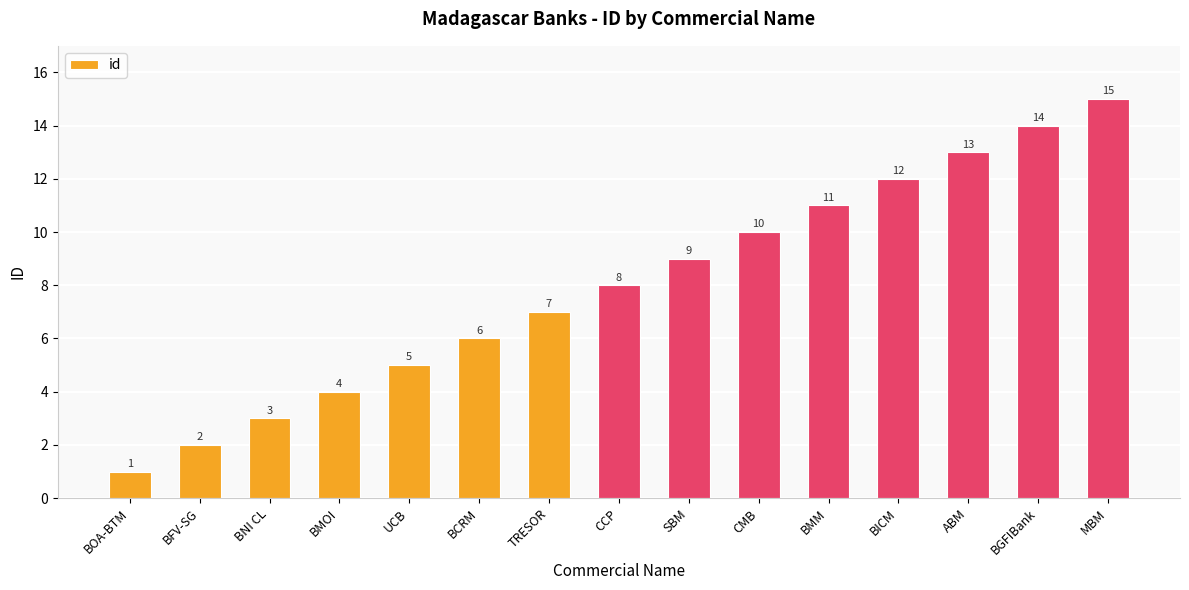

What is the greatest value displayed?

15